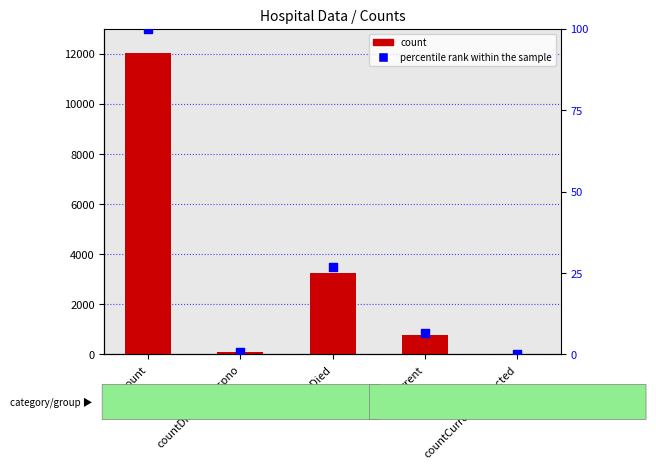

Which series has the largest total across all categories?

count